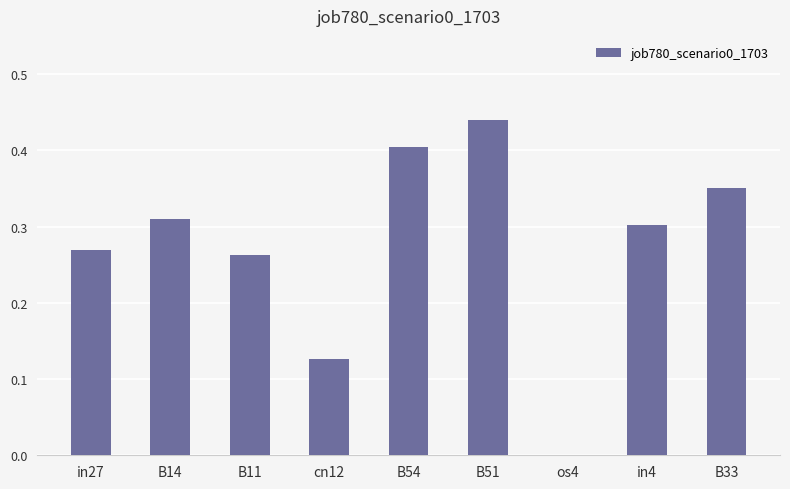

Is it true that the value at B11 is 0.1?

False